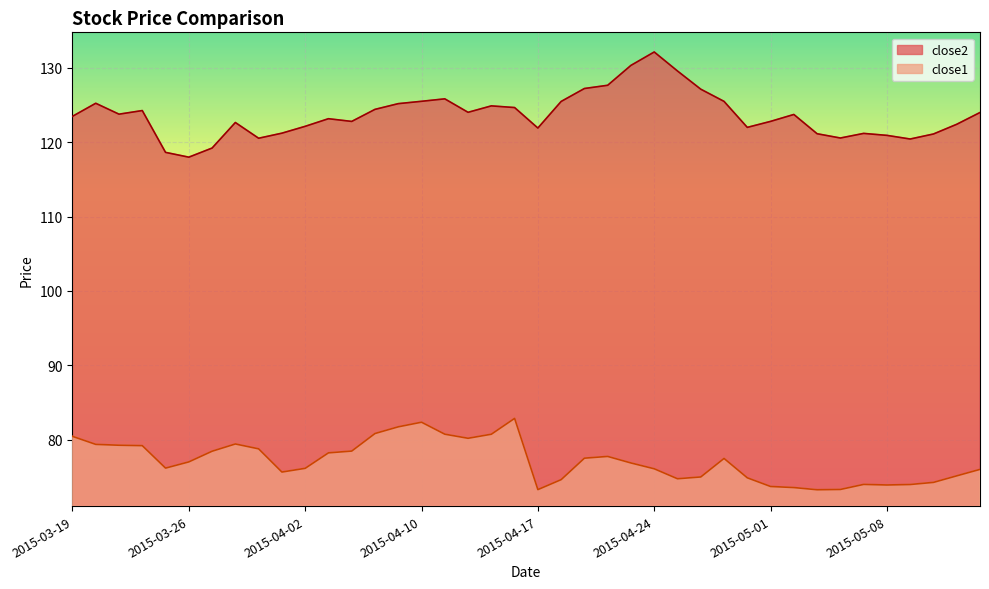

What position from the left is 2015-04-16?

20